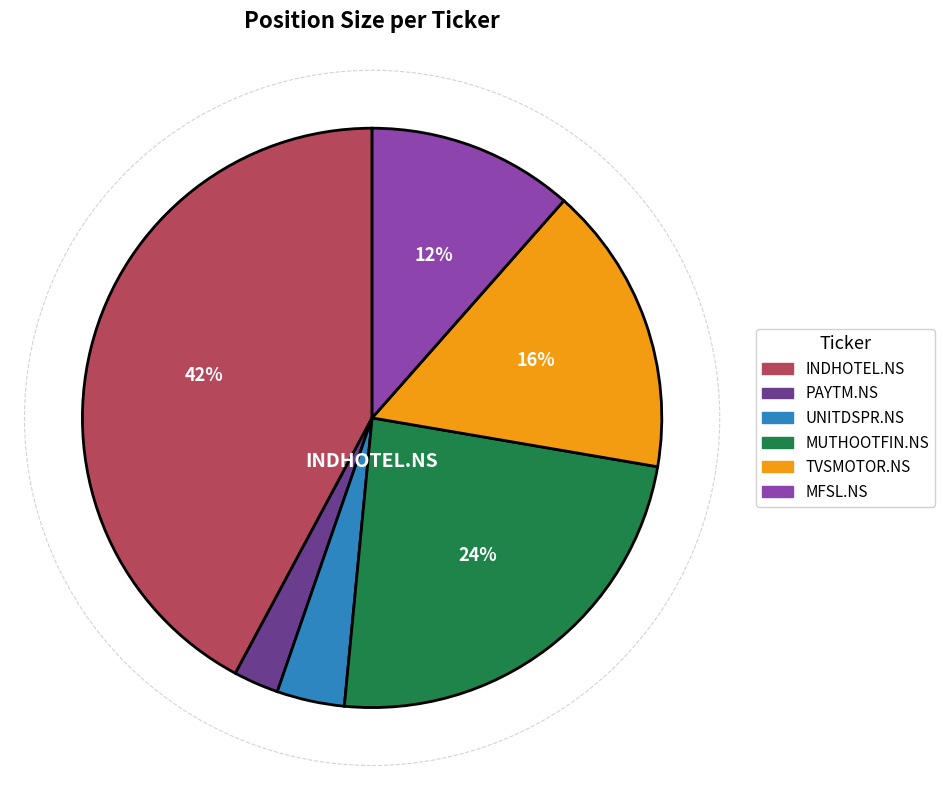

Combined, do MFSL.NS and PAYTM.NS account for over 50%?

No